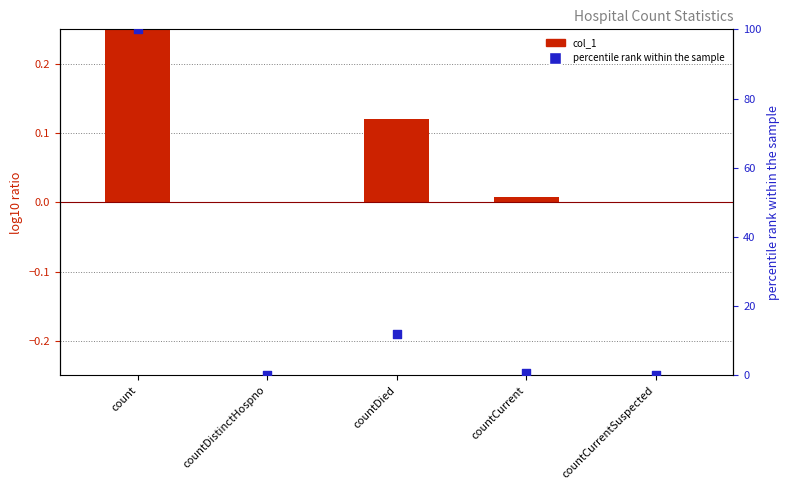

Which series reaches the maximum Y coordinate?

percentile rank within the sample